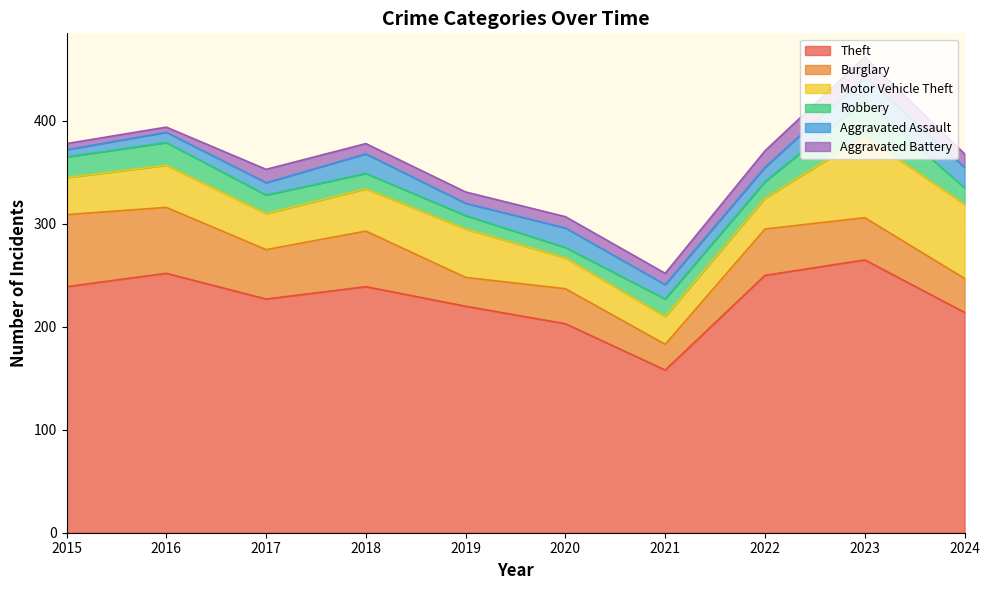

How many interior local peaks does the Burglary series have?

3